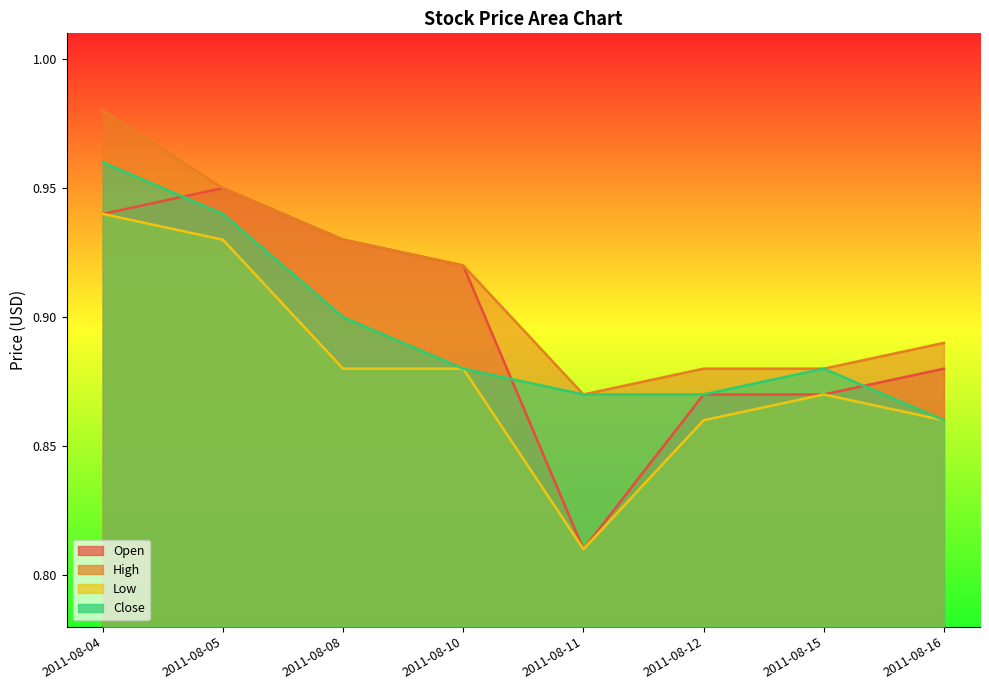

How many interior local peaks does the Low series have?

1